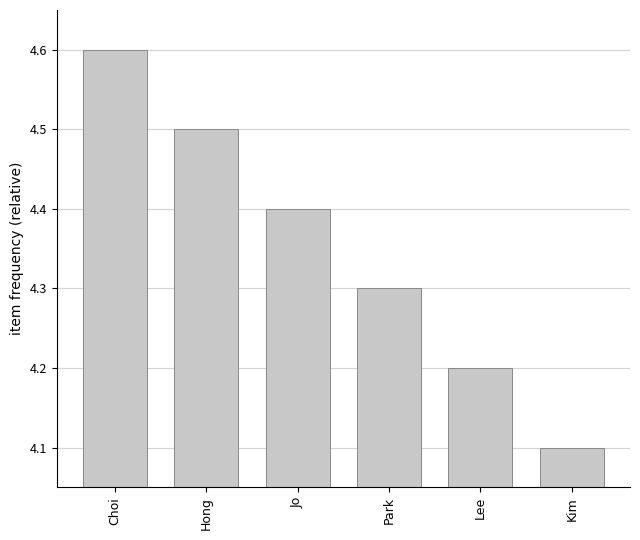

Is it true that the value at Kim is 6.3?

False